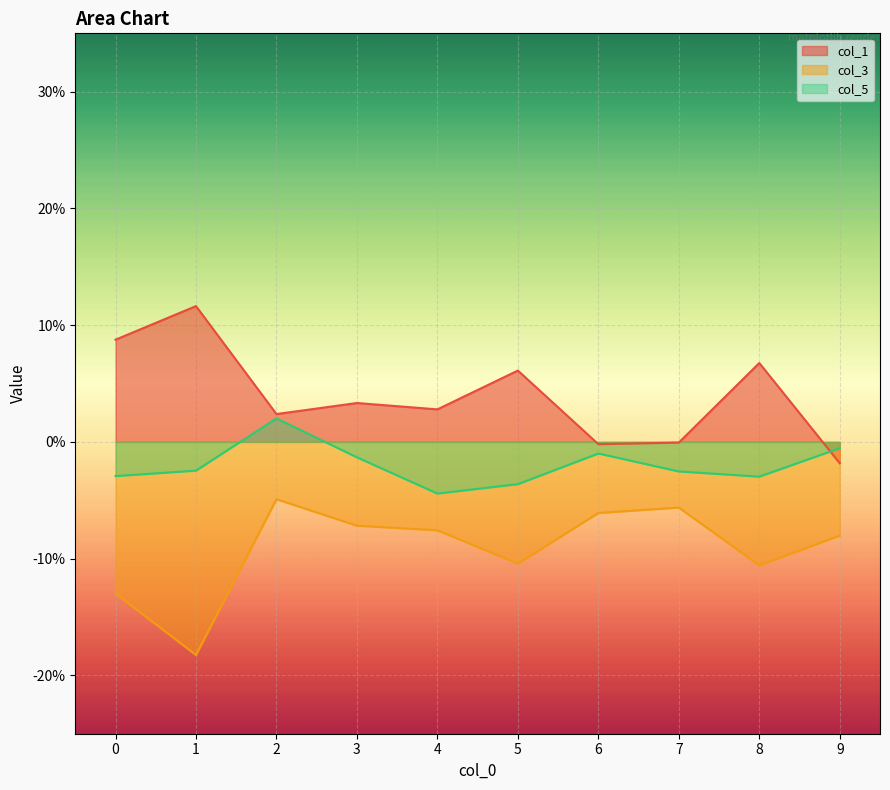

True or false: col_3 and col_1 cross at least once.

False